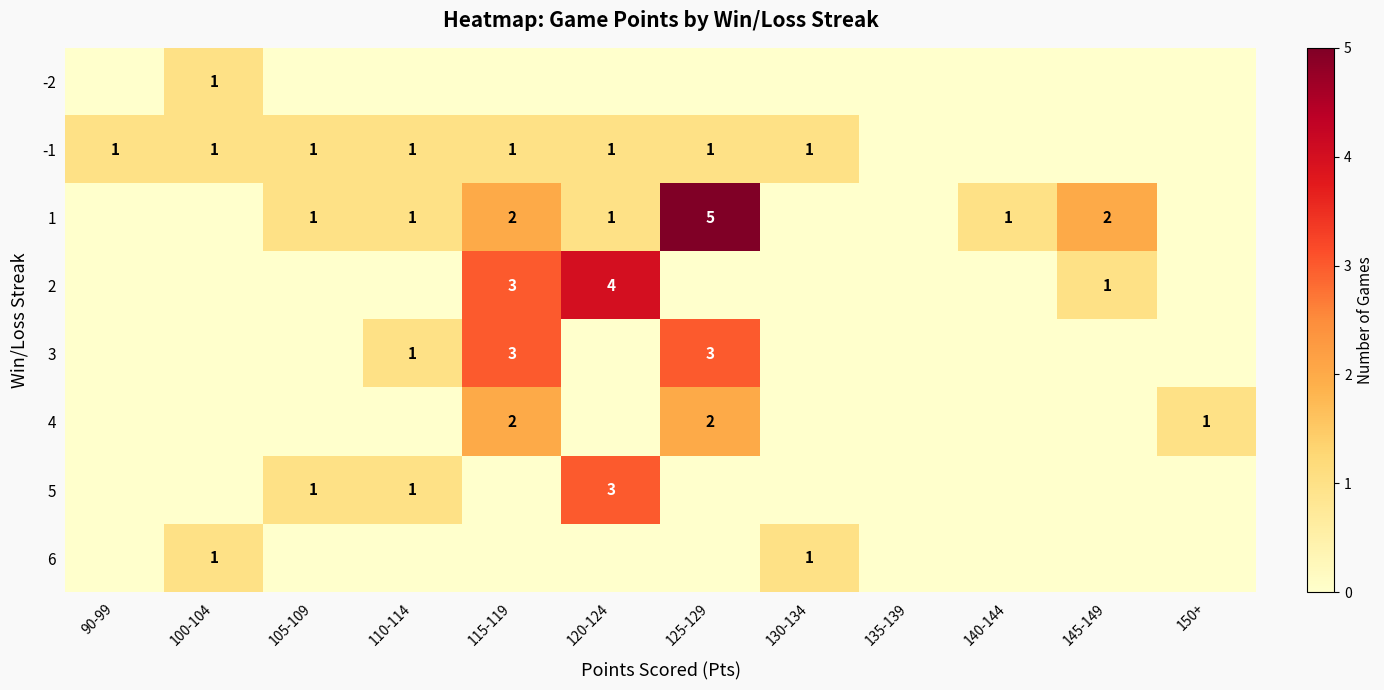

True or false: 3 has a value of 1 at 110-114.

True